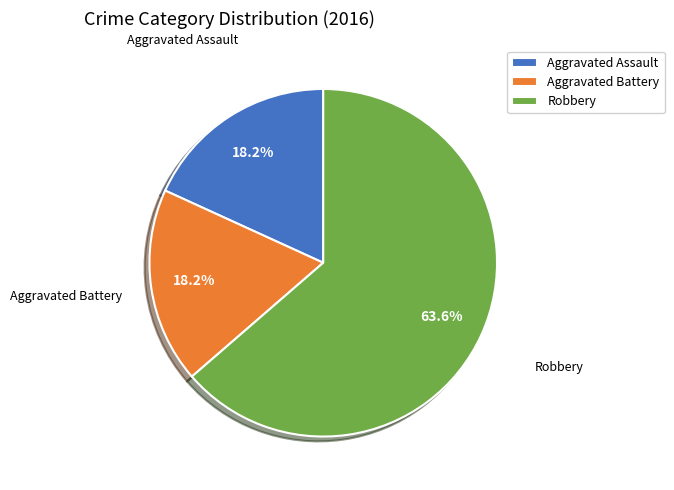

To the nearest percent, what is the combined percentage of Aggravated Battery and Robbery?

82%